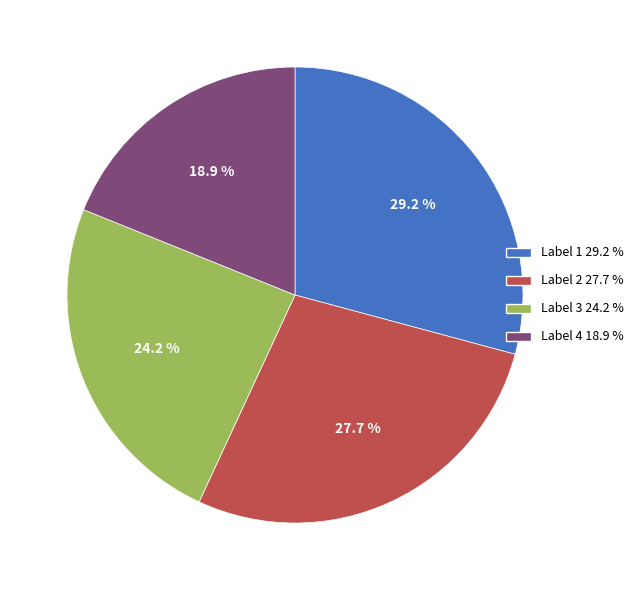

Does any single category account for the majority?

No